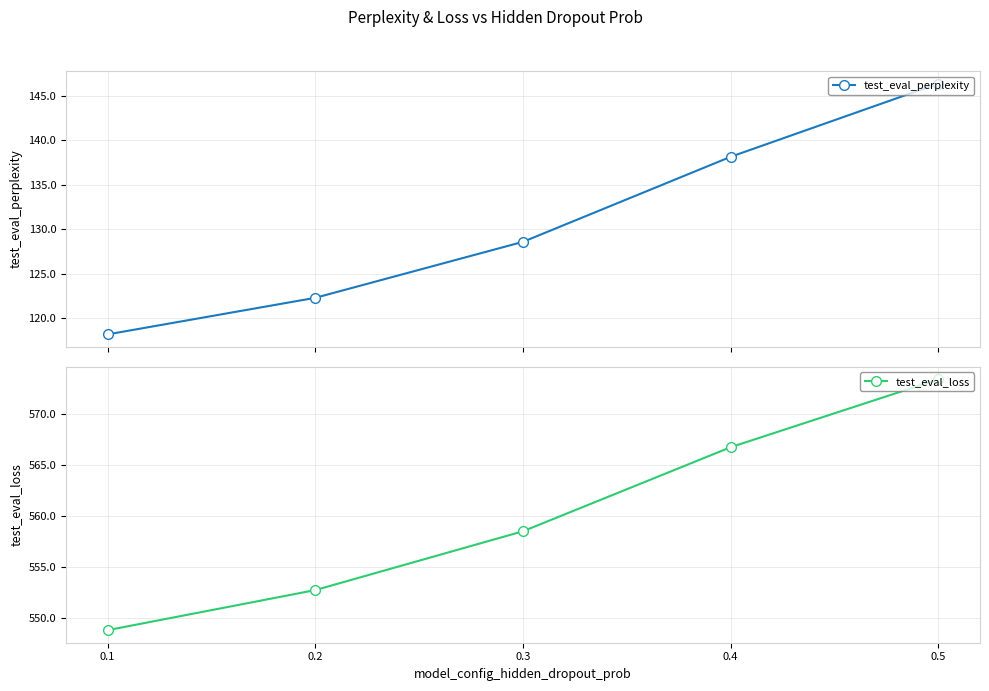

True or false: test_eval_loss has a value of 573.4 at 0.5.

True